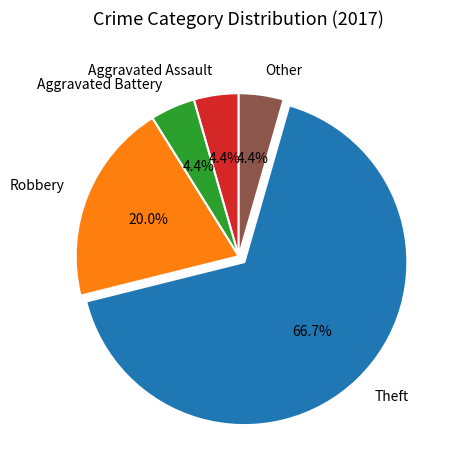

Is Other the majority of the pie?

No